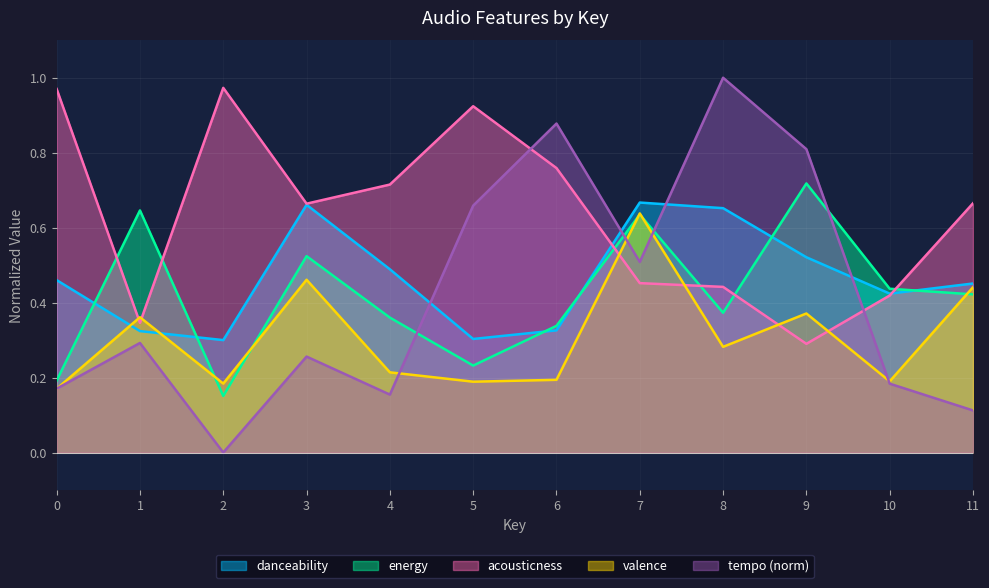

What is the difference between the maximum and minimum values in the danceability series?

0.4